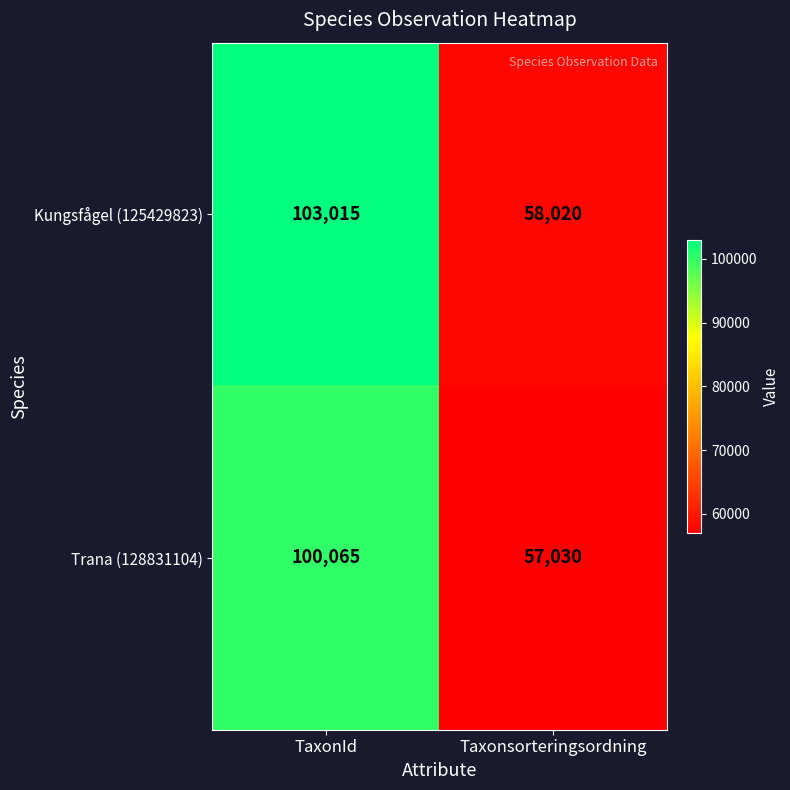

What is the difference between the Trana (128831104) values at TaxonId and Taxonsorteringsordning?

43035